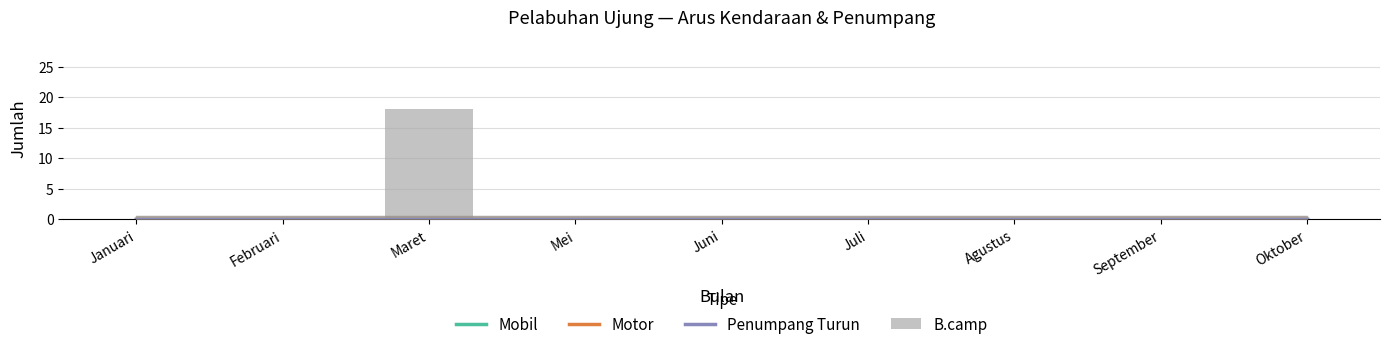

Reading left to right, extract all data points from this chart.

Mobil: 0	0	0	0	0	0	0	0	0
Motor: 0	0	0	0	0	0	0	0	0
Penumpang Turun: 0	0	0	0	0	0	0	0	0
B.camp: 0	0	18	0	0	0	0	0	0